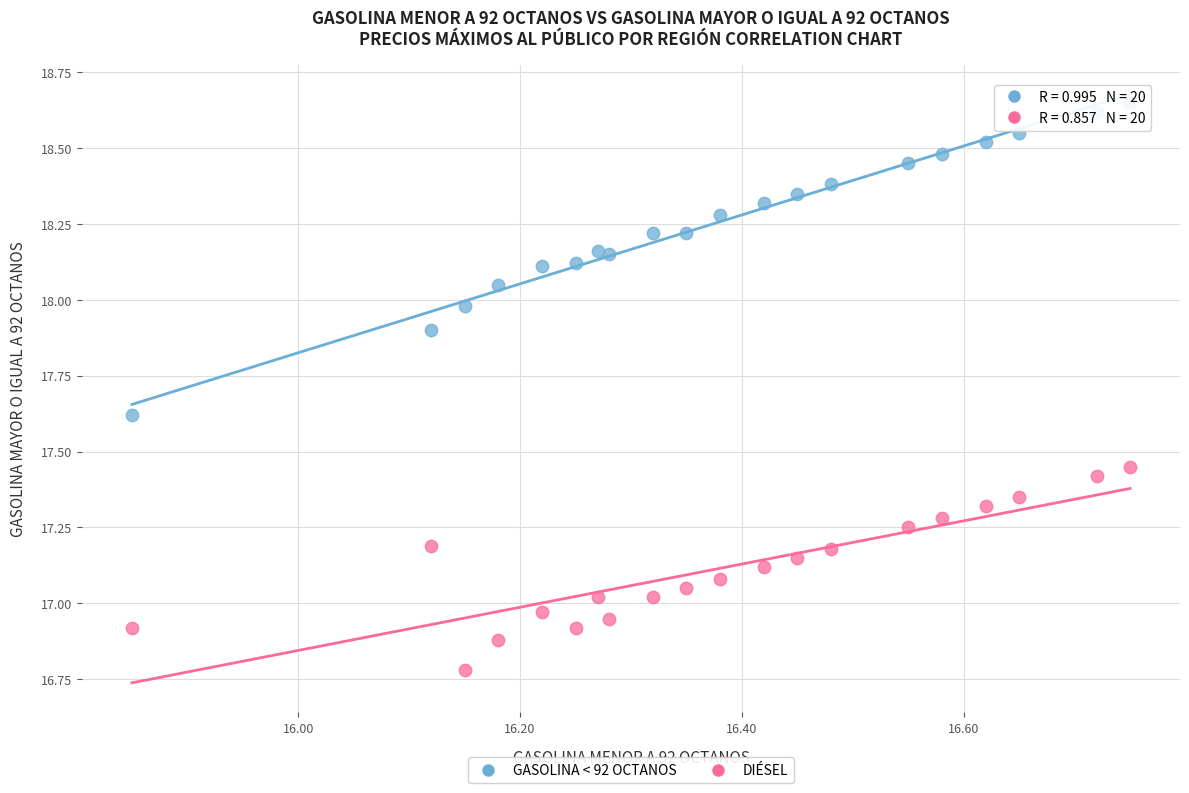

Across all data points, what is the range of X values (max minus min)?

0.9